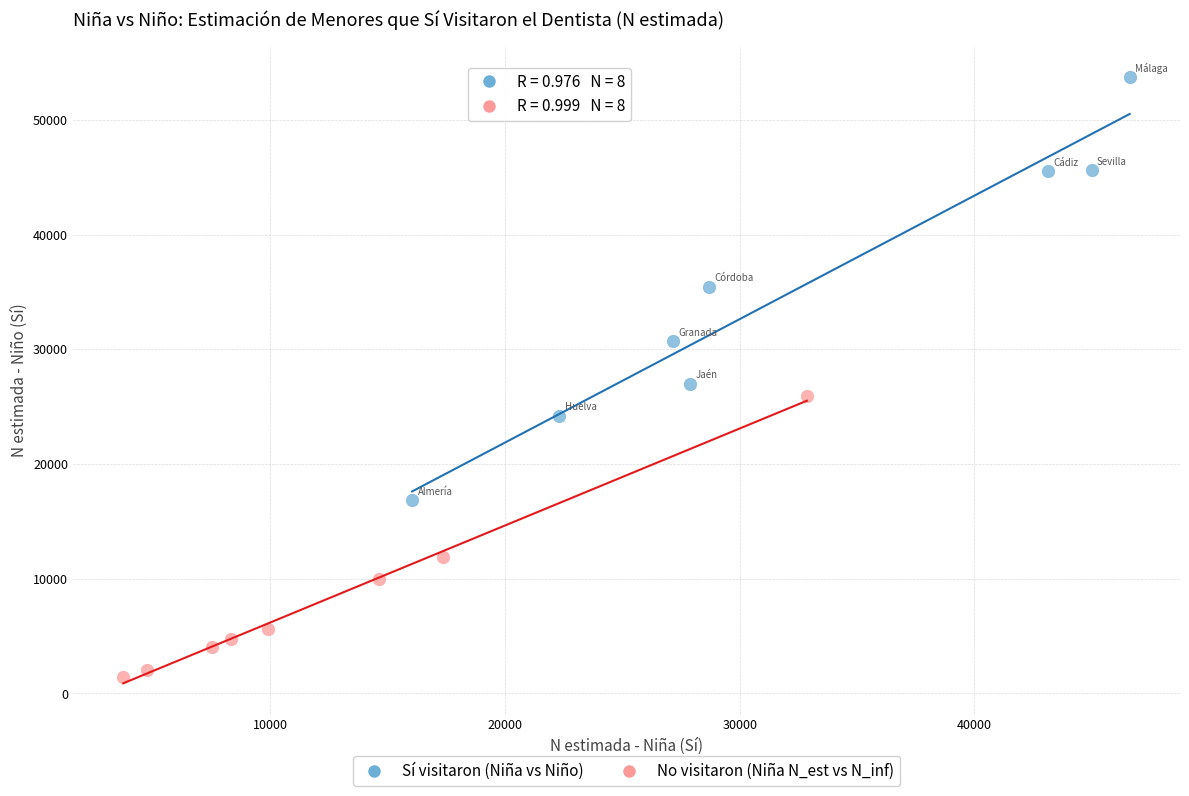

Which series reaches the minimum Y coordinate?

No visitaron (Niña N_est vs N_inf)